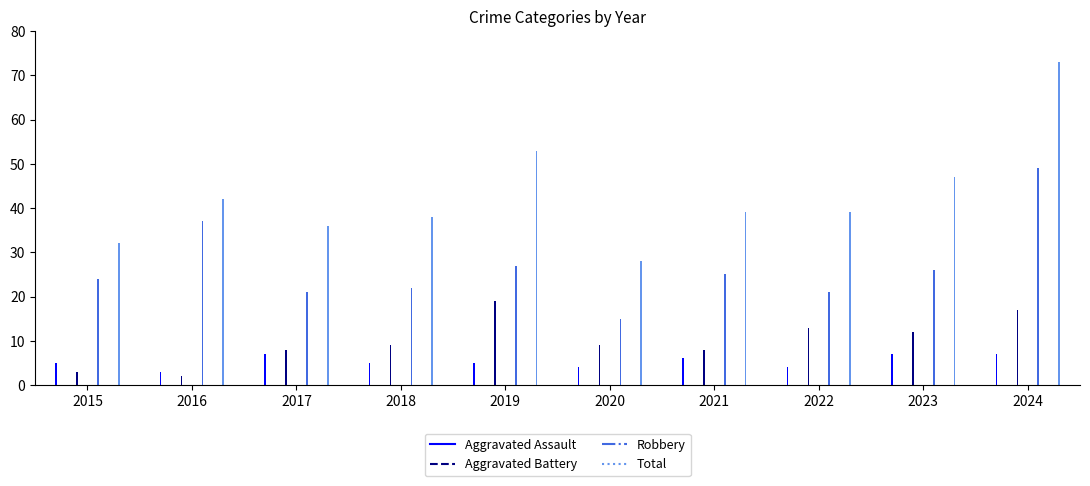

How many bars are there in total?

40